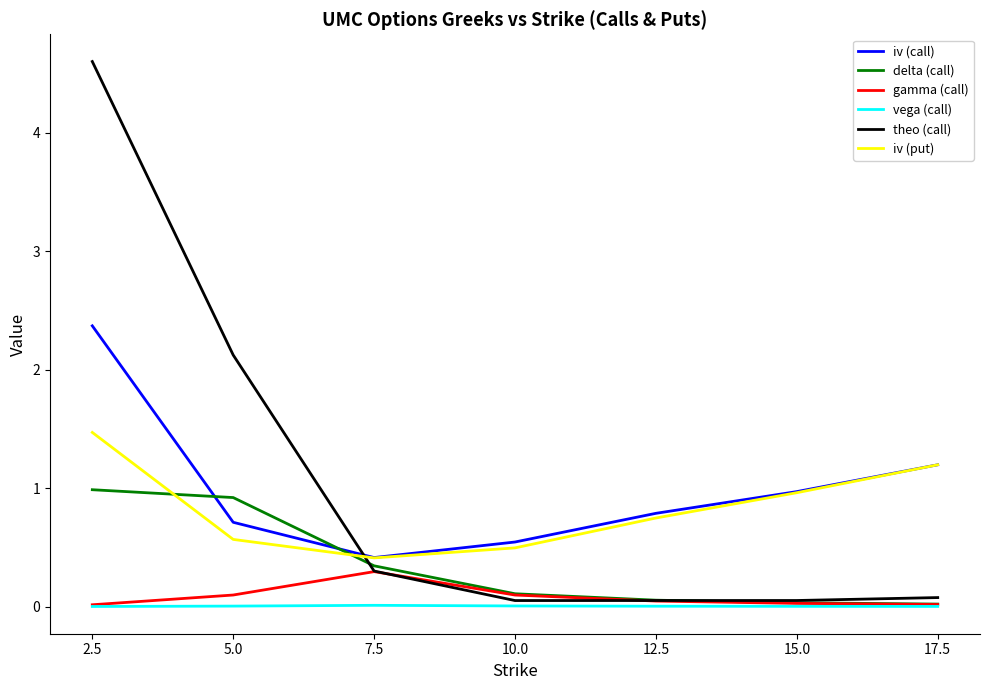

Where do iv (call) and theo (call) first cross each other?

5.0 and 7.5